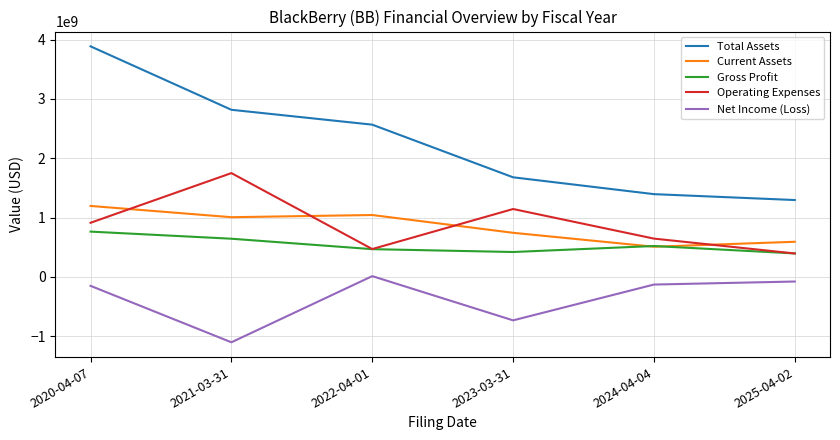

In Net Income (Loss), how many points are lower than both neighbors (excluding endpoints)?

2